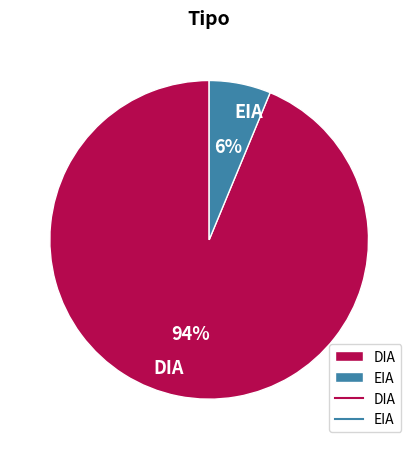

To the nearest percent, what is the combined percentage of DIA and EIA?

100%